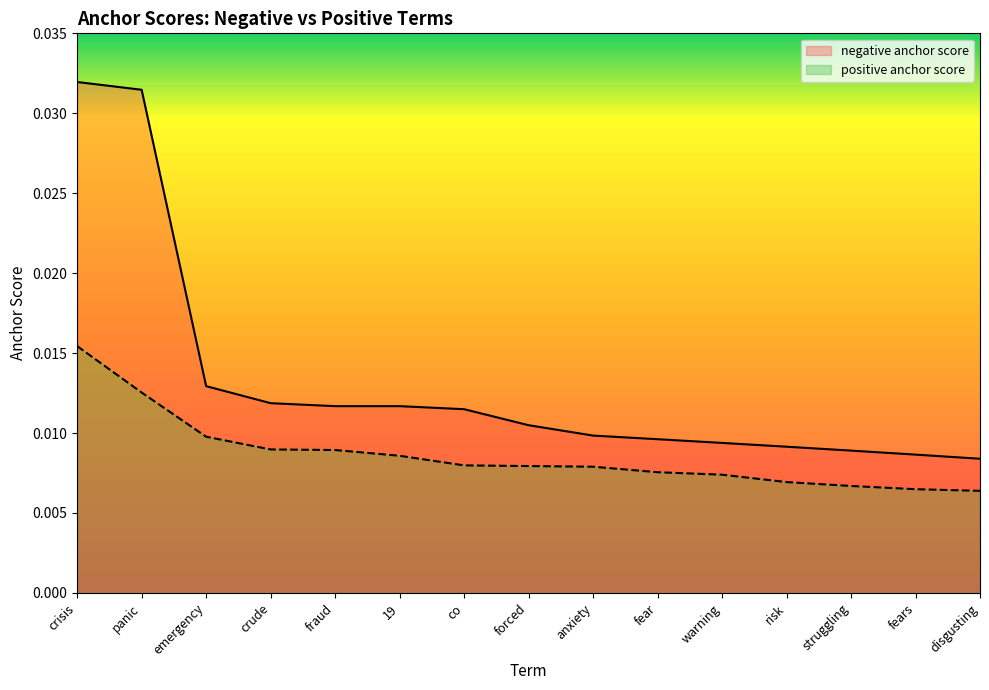

True or false: negative anchor score and positive anchor score cross at least once.

False